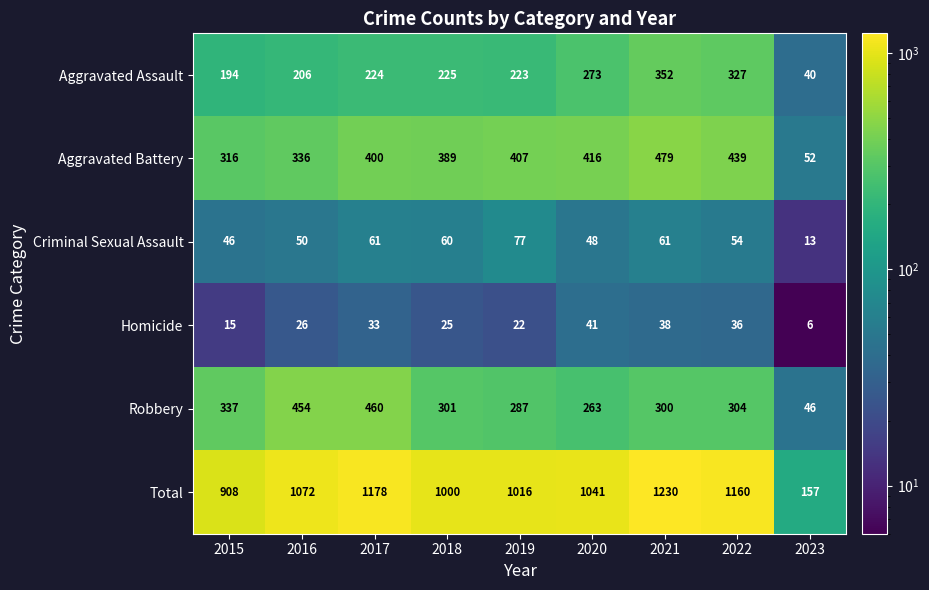

What is the maximum value shown in the chart?

1230